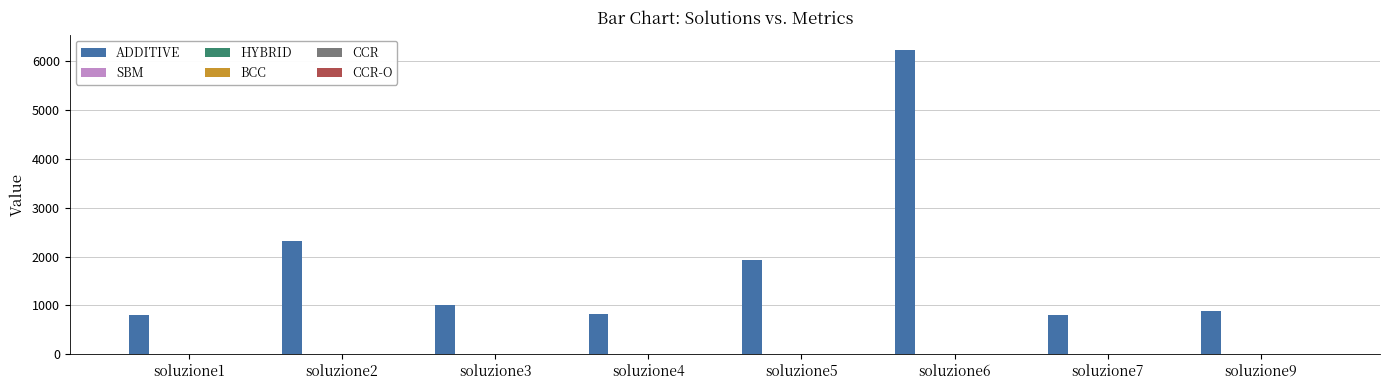

Which series has the largest total across all categories?

ADDITIVE